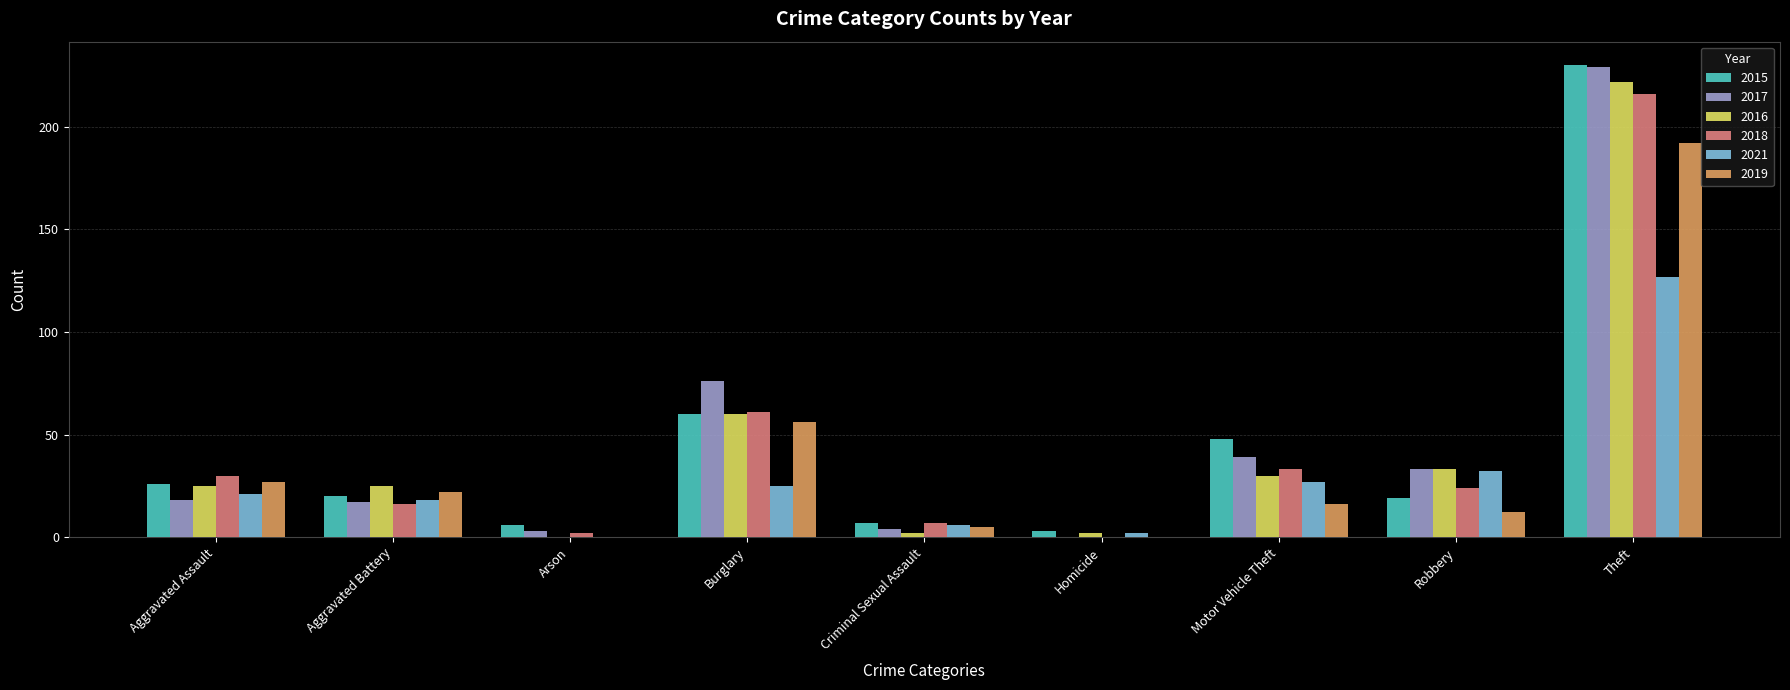

Reading left to right, extract all data points from this chart.

2015: 26	20	6	60	7	3	48	19	230
2017: 18	17	3	76	4	0	39	33	229
2016: 25	25	0	60	2	2	30	33	222
2018: 30	16	2	61	7	0	33	24	216
2021: 21	18	0	25	6	2	27	32	127
2019: 27	22	0	56	5	0	16	12	192